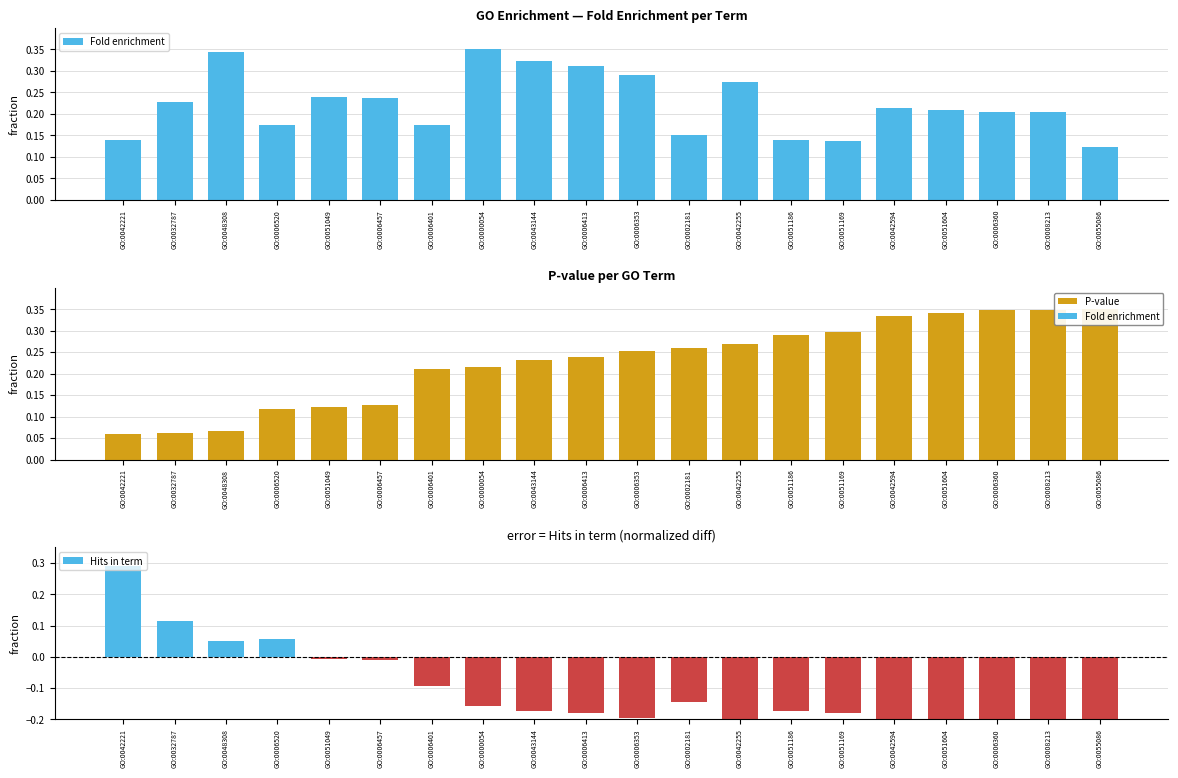

At which category does the chart reach its peak across all series?

GO:0000054